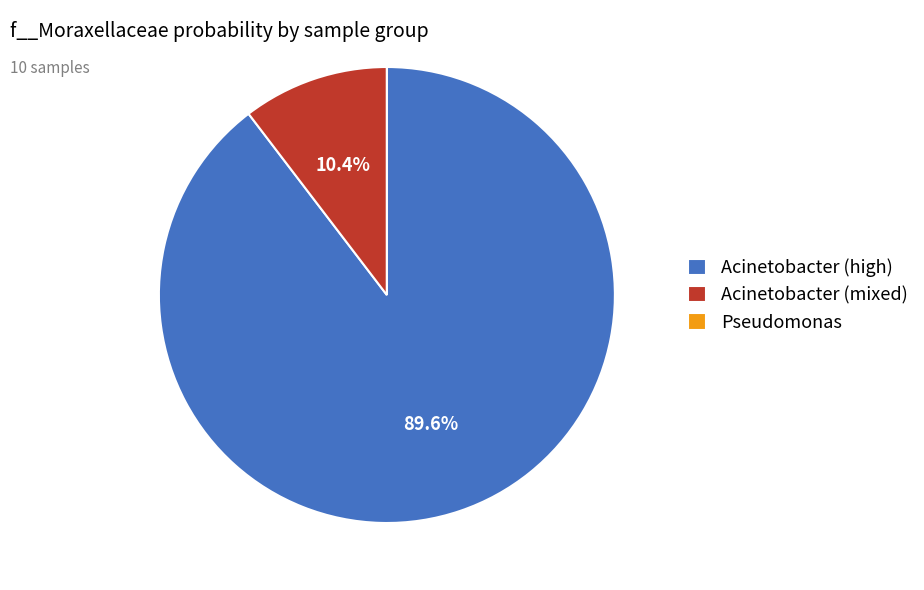

What is the ratio of the value at Acinetobacter (high) to the value at Acinetobacter (mixed)?

8.6